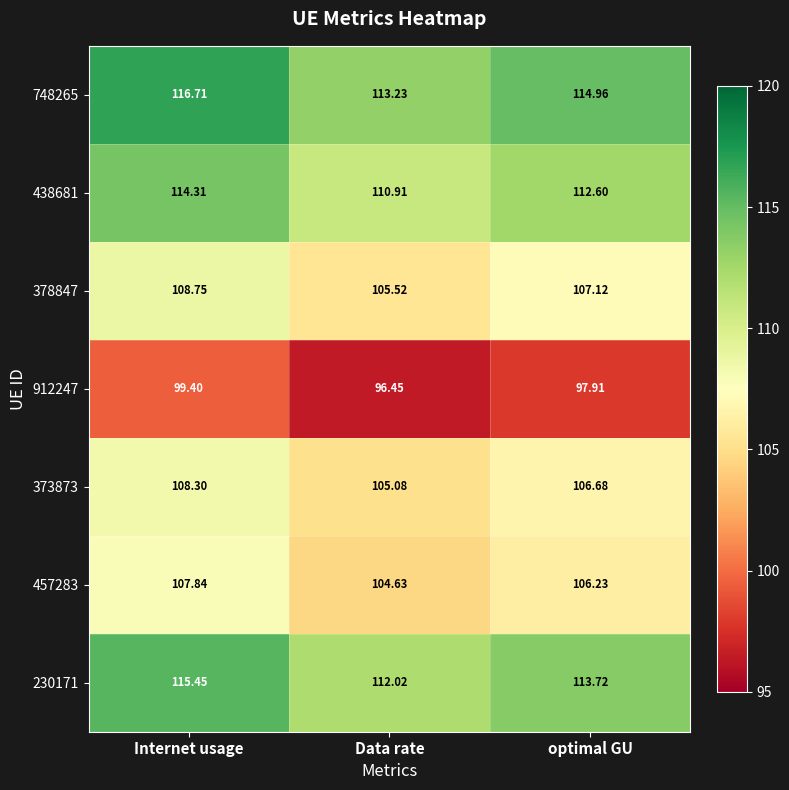

How many data points in 230171 are less than 113?

1